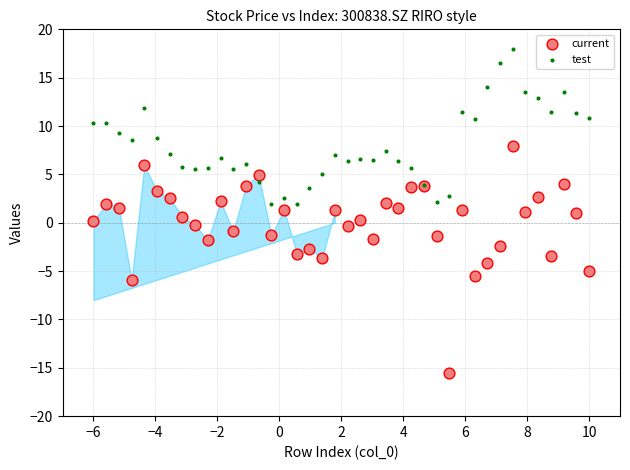

Which series has the largest Y range (max minus min)?

current